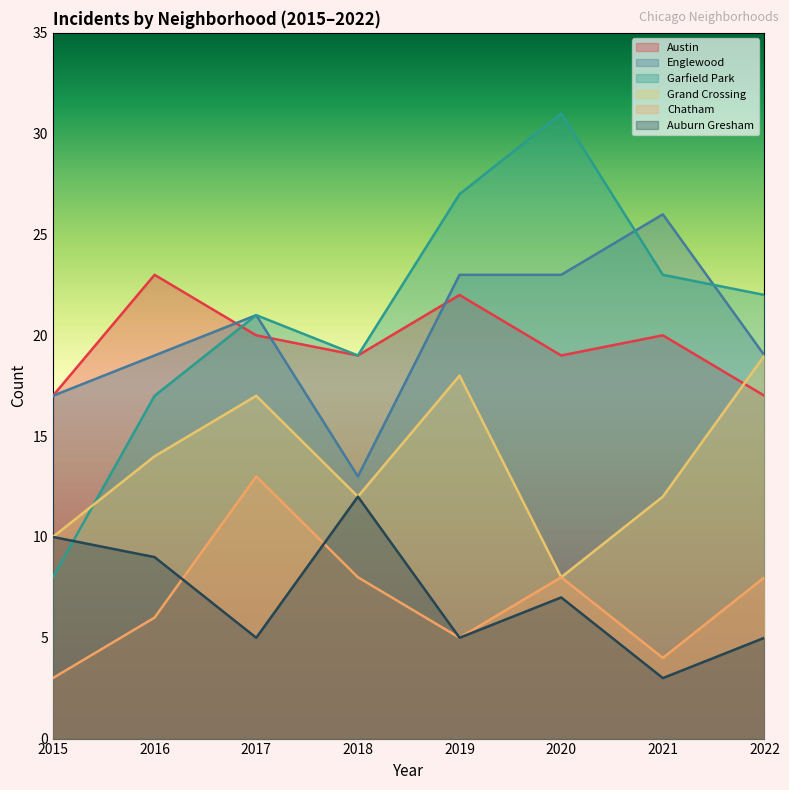

Reading left to right, transcribe all the data shown in this chart.

Austin: 17	23	20	19	22	19	20	17
Englewood: 17	19	21	13	23	23	26	19
Garfield Park: 8	17	21	19	27	31	23	22
Grand Crossing: 10	14	17	12	18	8	12	19
Chatham: 3	6	13	8	5	8	4	8
Auburn Gresham: 10	9	5	12	5	7	3	5